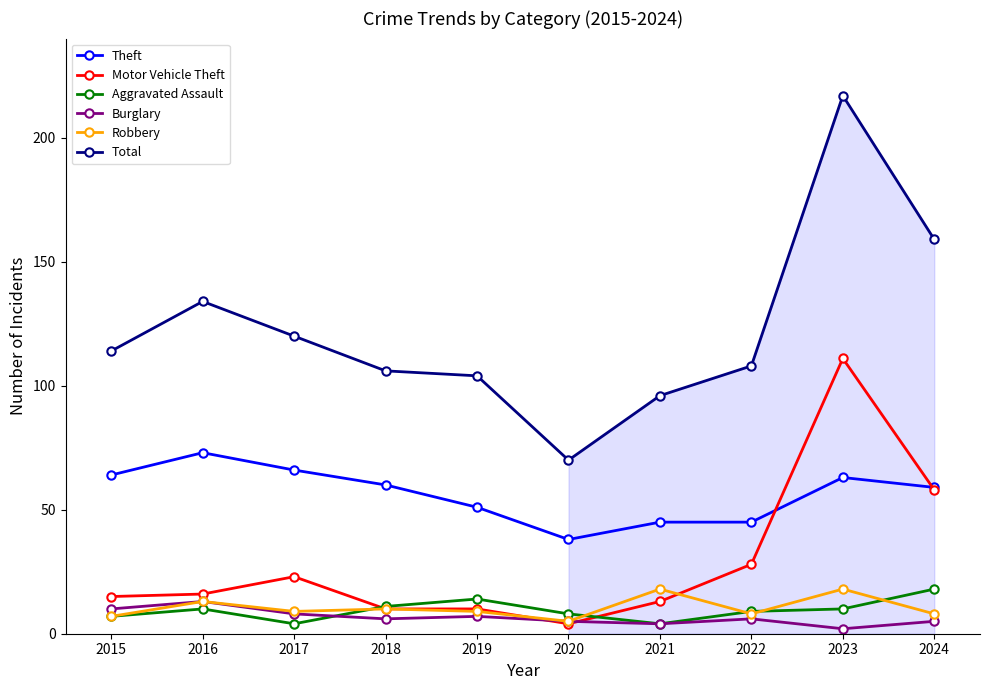

Is the value of Theft at 2019 greater than the value of Motor Vehicle Theft at 2015?

Yes